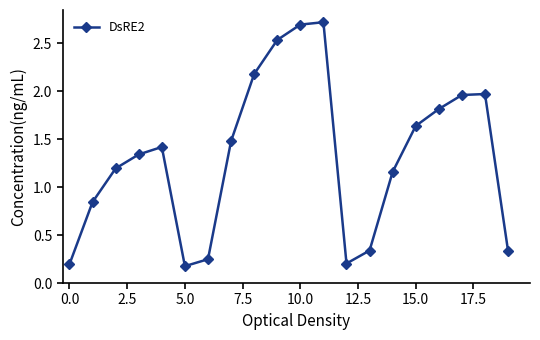

How many lines are shown in the chart?

1